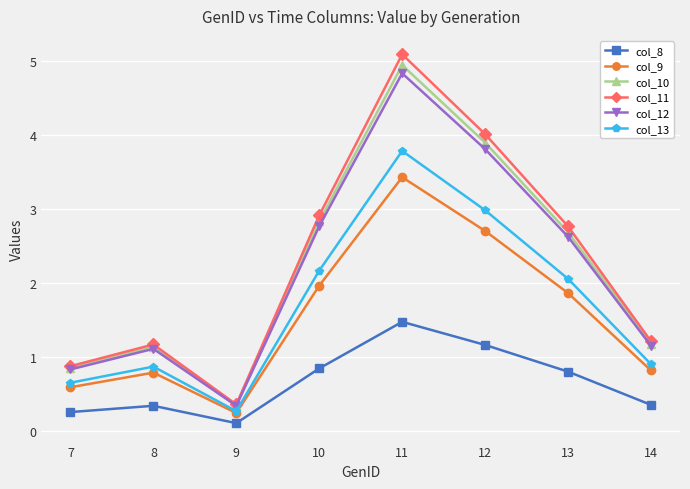

Reading right to left, transcribe all the data shown in this chart.

col_8: 0.3	0.8	1.2	1.5	0.8	0.1	0.3	0.3
col_9: 0.8	1.9	2.7	3.4	2.0	0.2	0.8	0.6
col_10: 1.2	2.7	3.9	4.9	2.8	0.3	1.1	0.8
col_11: 1.2	2.8	4.0	5.1	2.9	0.4	1.2	0.9
col_12: 1.1	2.6	3.8	4.8	2.8	0.3	1.1	0.8
col_13: 0.9	2.1	3.0	3.8	2.2	0.3	0.9	0.6